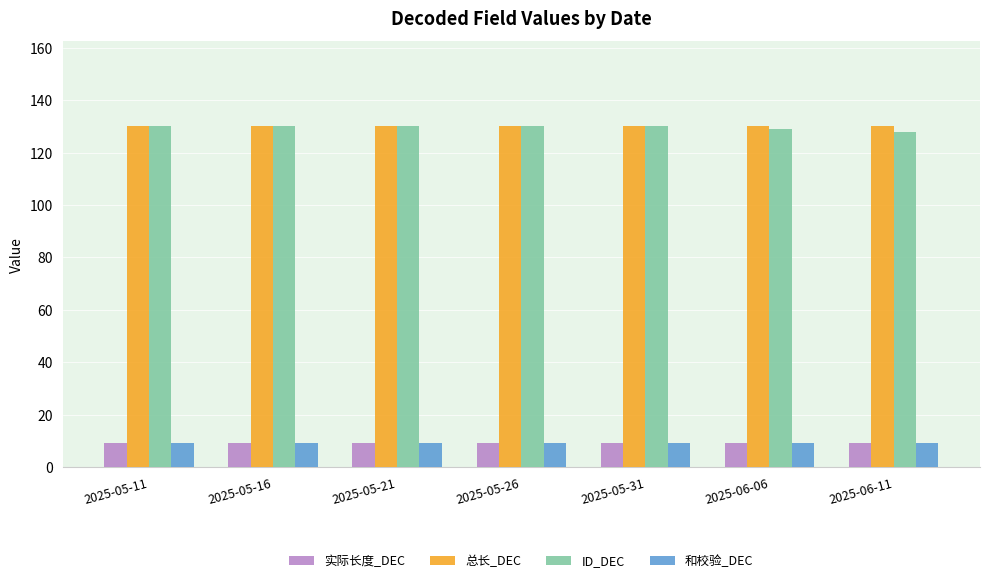

The value of 实际长度_DEC at 2025-05-26 is 9. True or false?

True